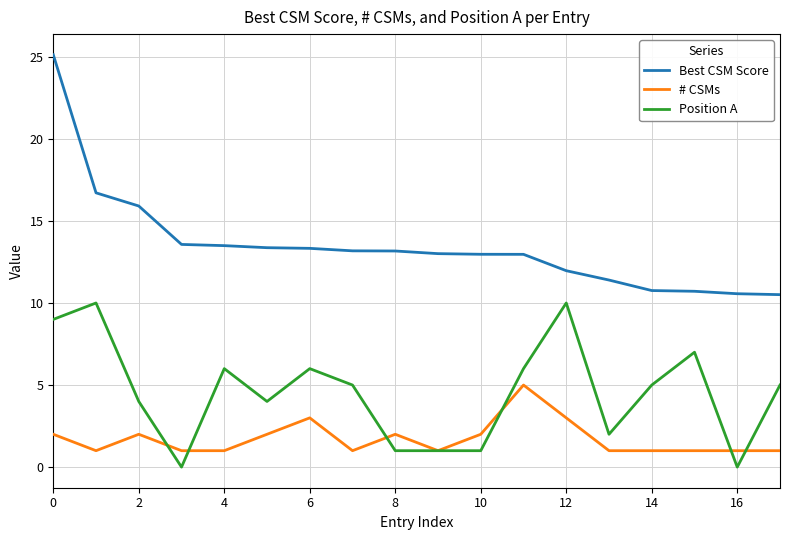

Which series has the widest spread of values?

Best CSM Score